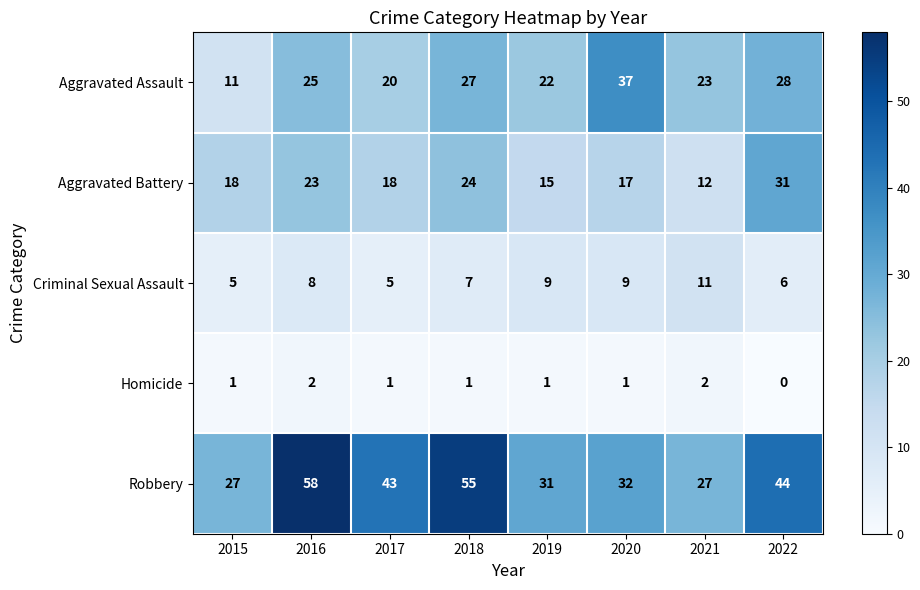

At which category is the sum across all series the highest?

2016